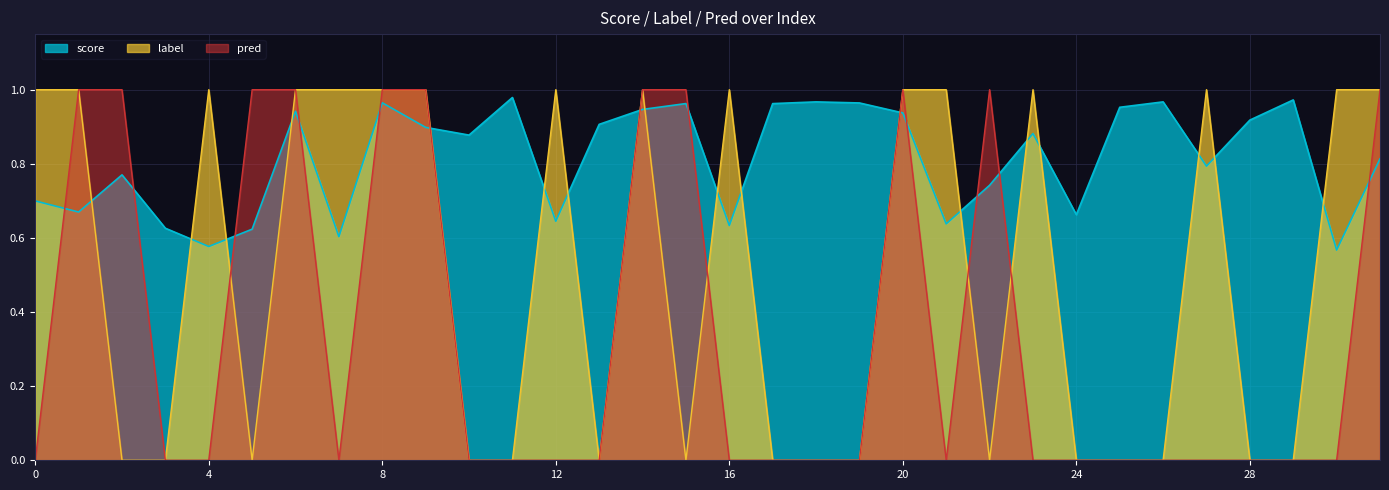

What is the value of the score point at the 1st from the left?

0.7